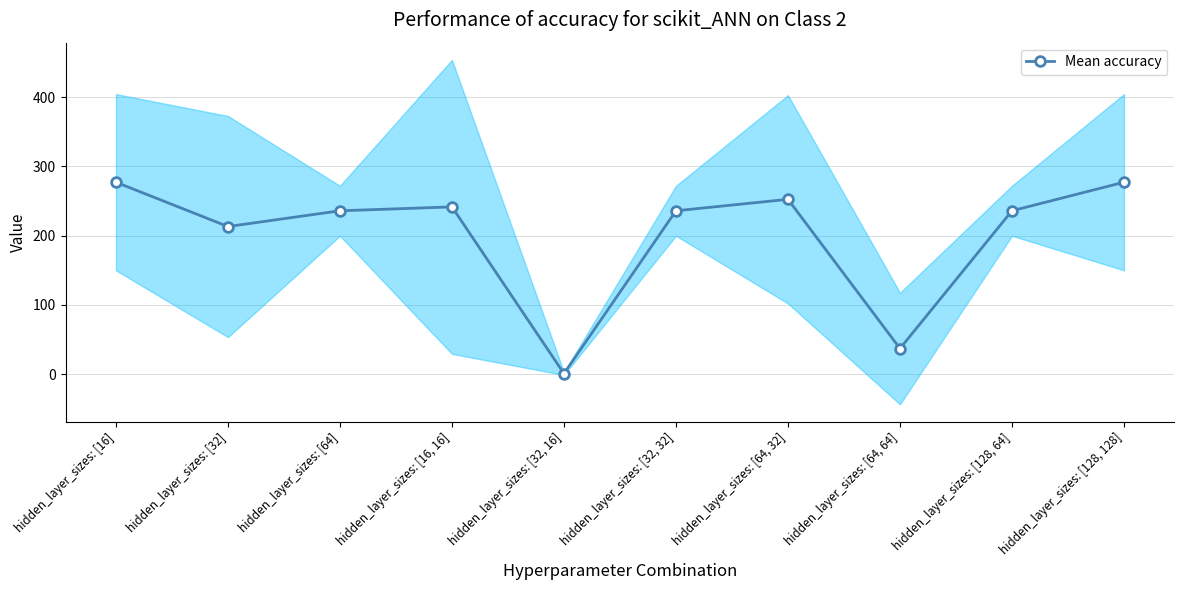

Between hidden_layer_sizes: [32] and hidden_layer_sizes: [64], which is larger?

hidden_layer_sizes: [64]